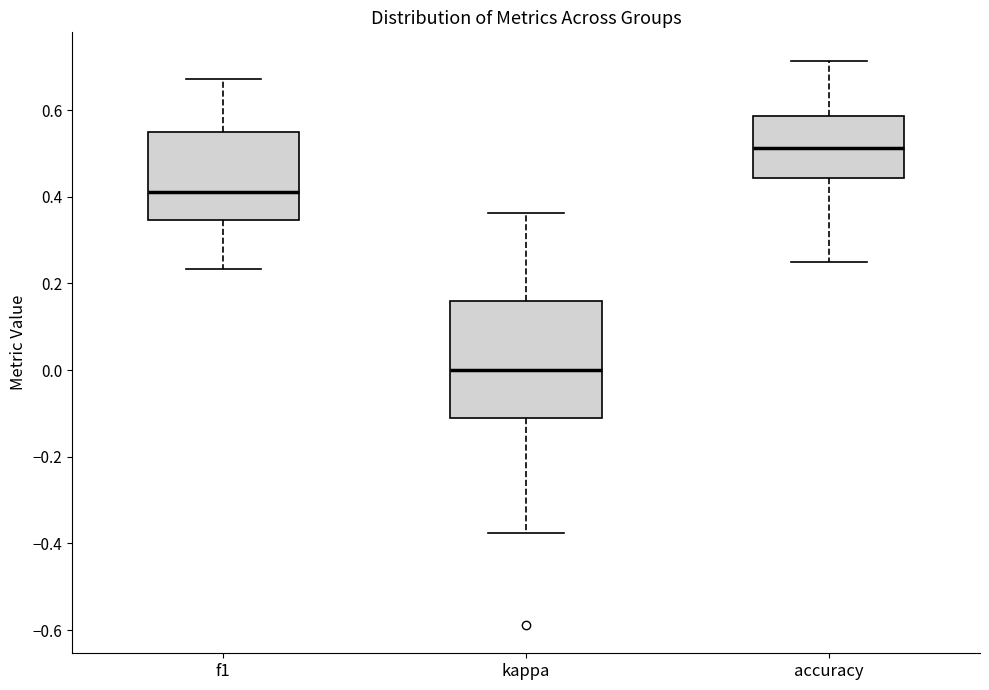

Reading left to right, transcribe this box plot: for each box, give where its median line is, the range the box spans, and where its two whiskers end, as read against the y-axis. The values are not printed on the chart, so give them approximately, as read against the axis.

f1: median 0.42, box 0.34 to 0.54, whiskers 0.24 to 0.68
kappa: median 0.00, box -0.12 to 0.16, whiskers -0.38 to 0.36
accuracy: median 0.52, box 0.44 to 0.58, whiskers 0.26 to 0.72